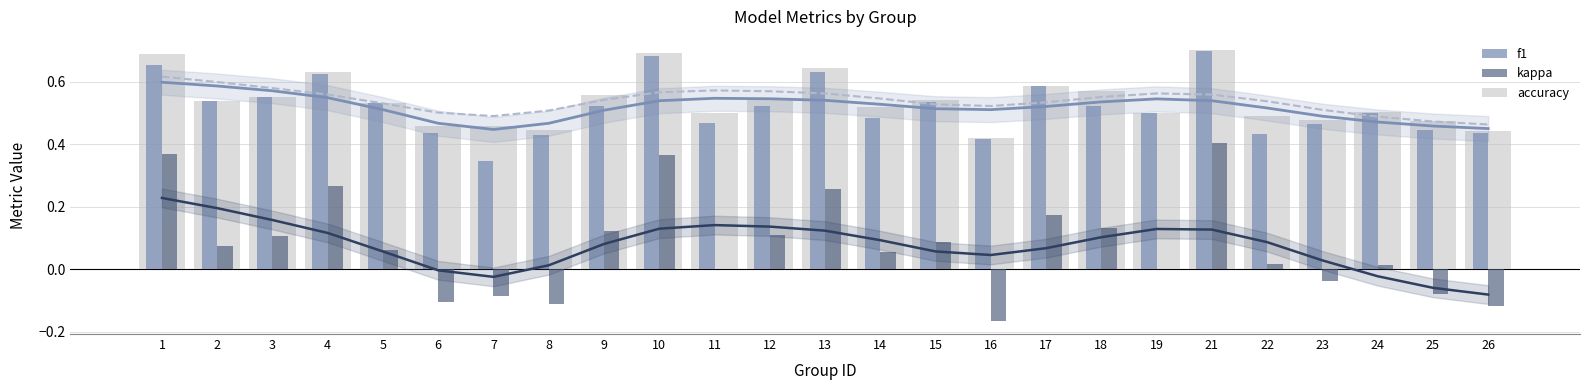

What are all the series names shown in the legend?

accuracy, f1, kappa